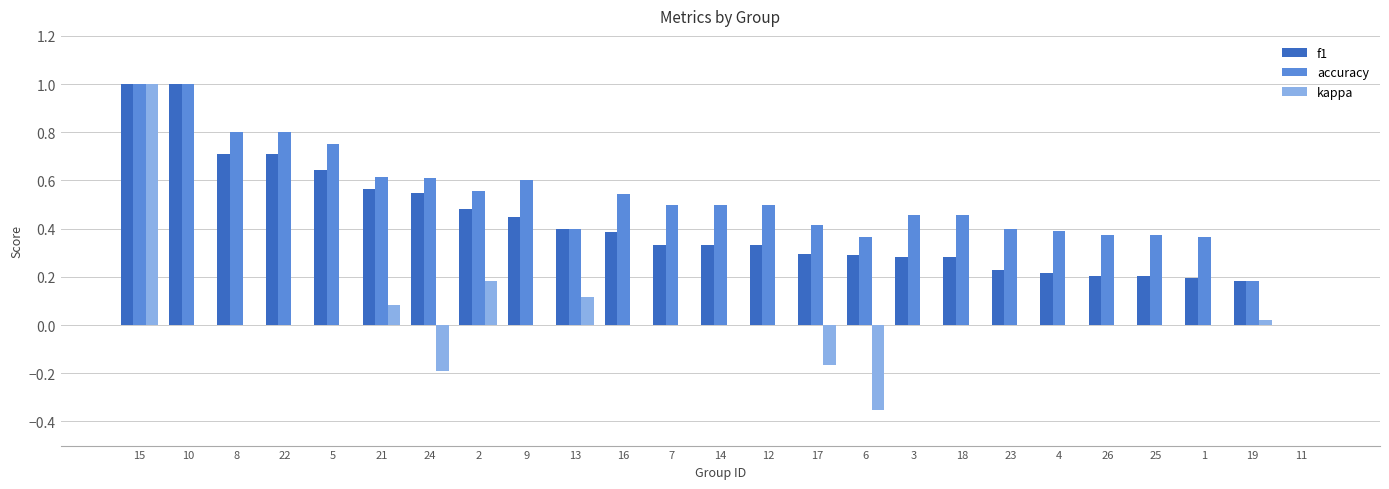

How many data points does each series have?

25